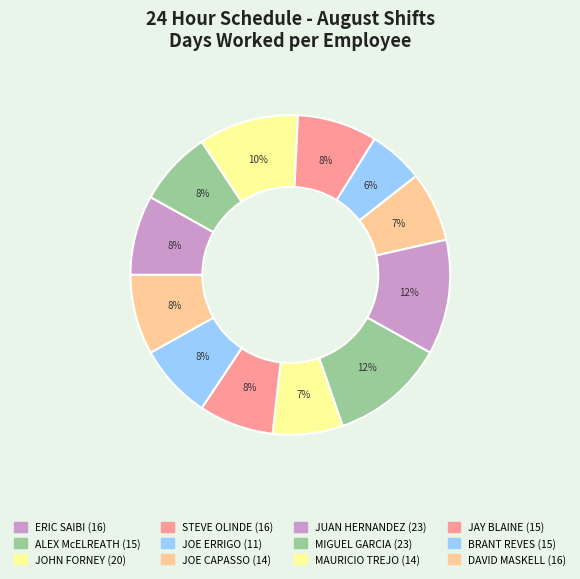

To the nearest percent, what is the difference between the ALEX McELREATH and DAVID MASKELL slice percentages?

1%